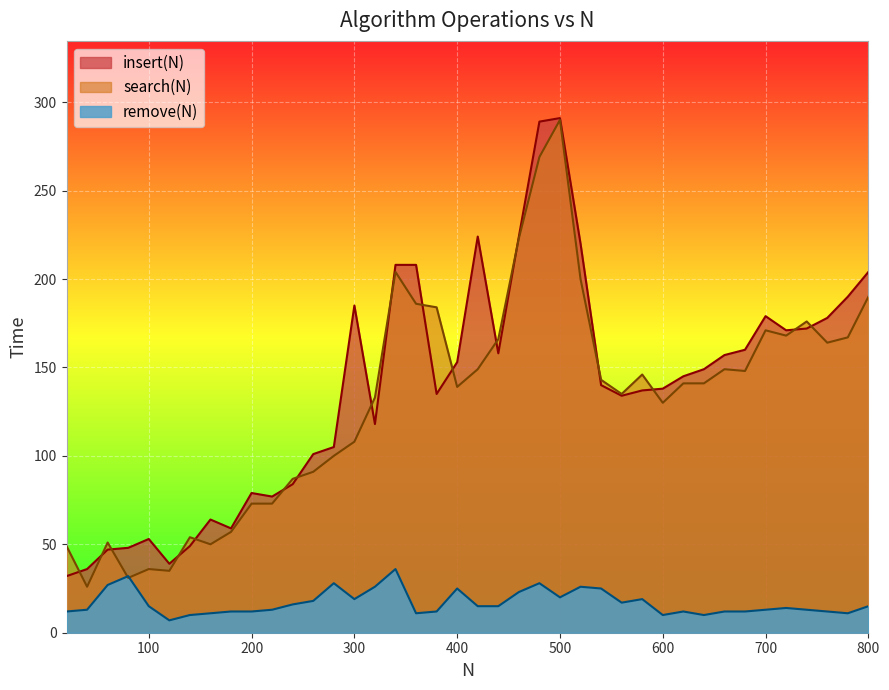

What is the total value across all series at 180?

128